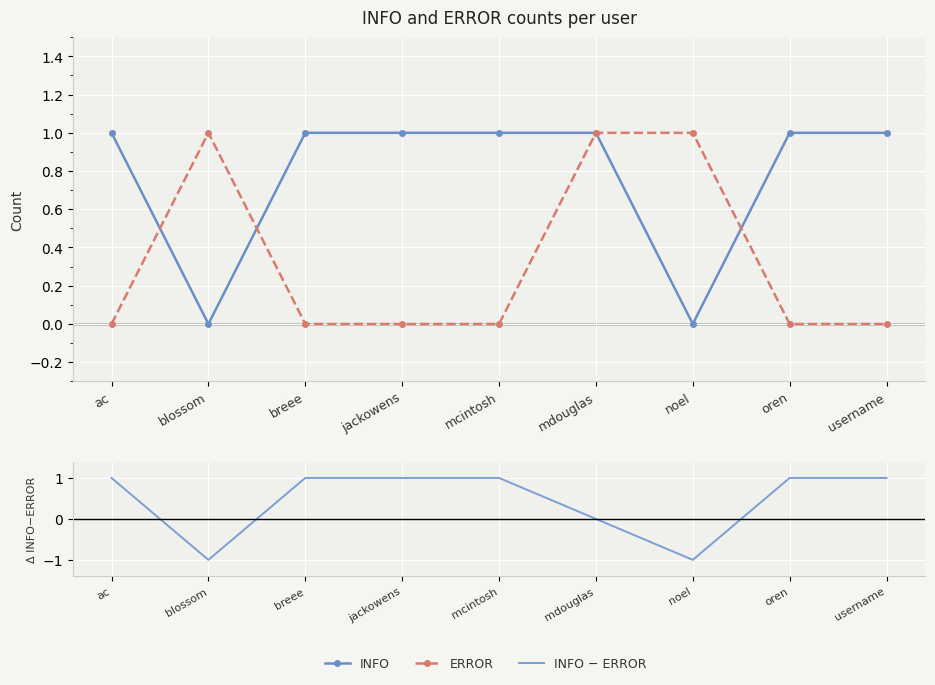

Rank the series by their maximum value, from lowest to highest.

INFO, ERROR, INFO − ERROR